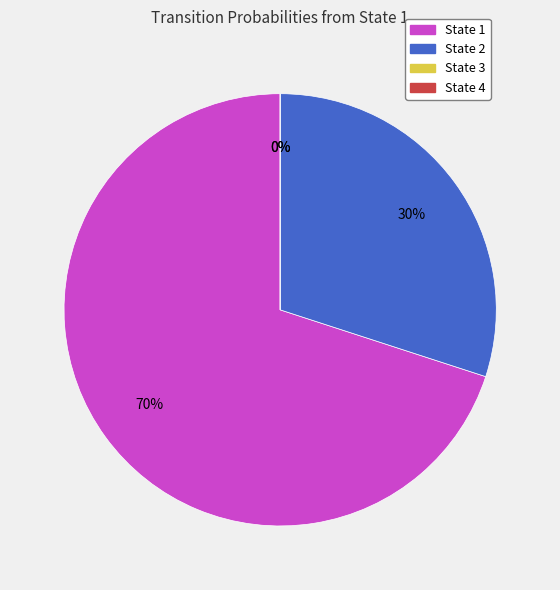

Rank the categories by value from lowest to highest.

State 3, State 4, State 2, State 1